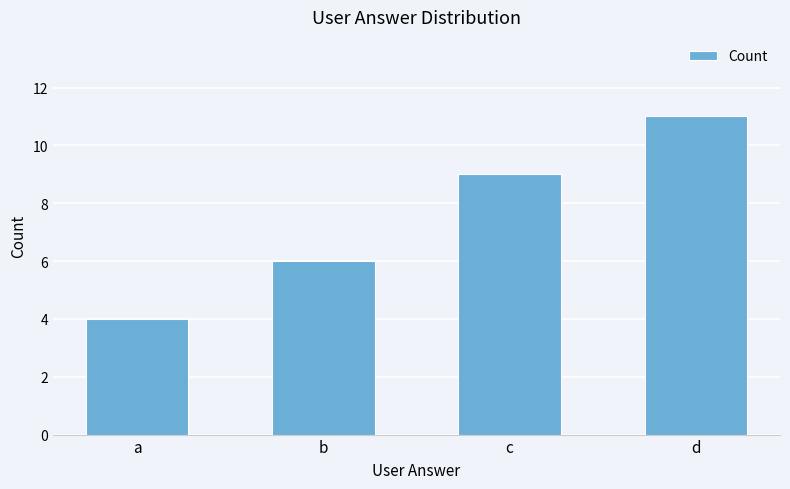

What is the change in value from c to d?

+2